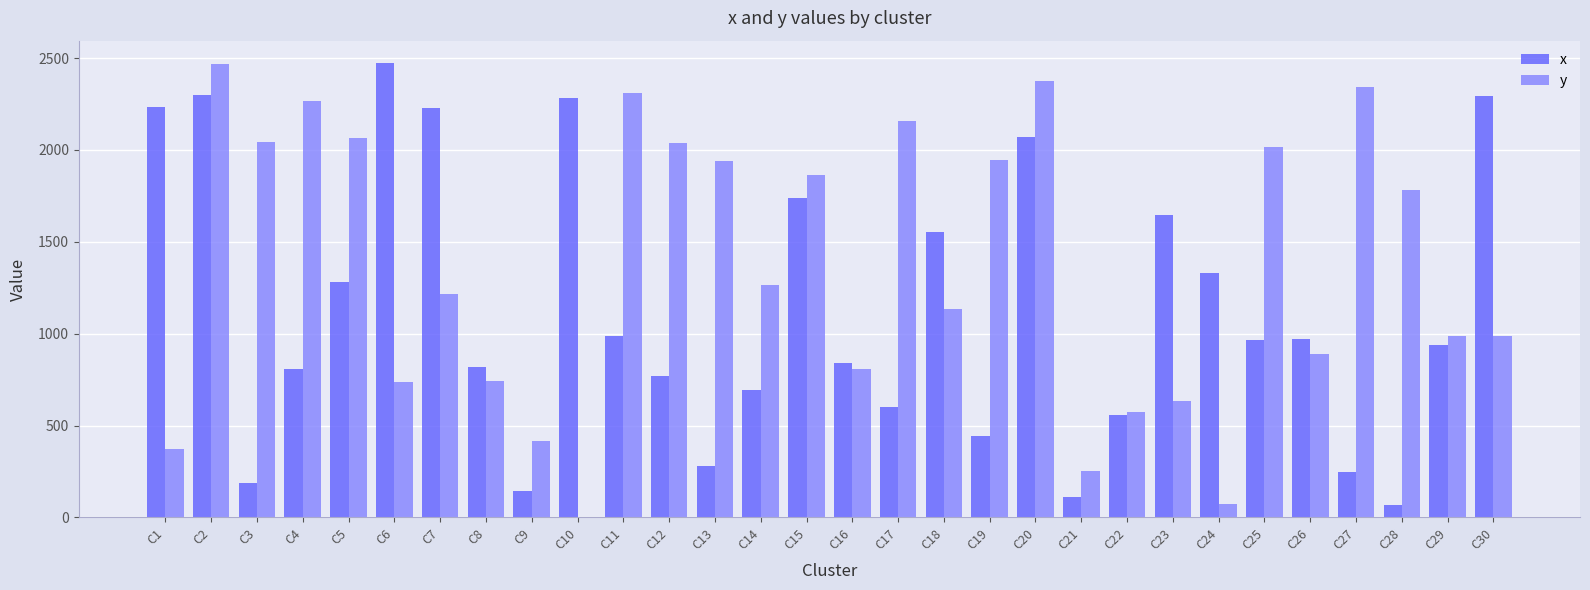

Does the chart contain stacked bars?

No